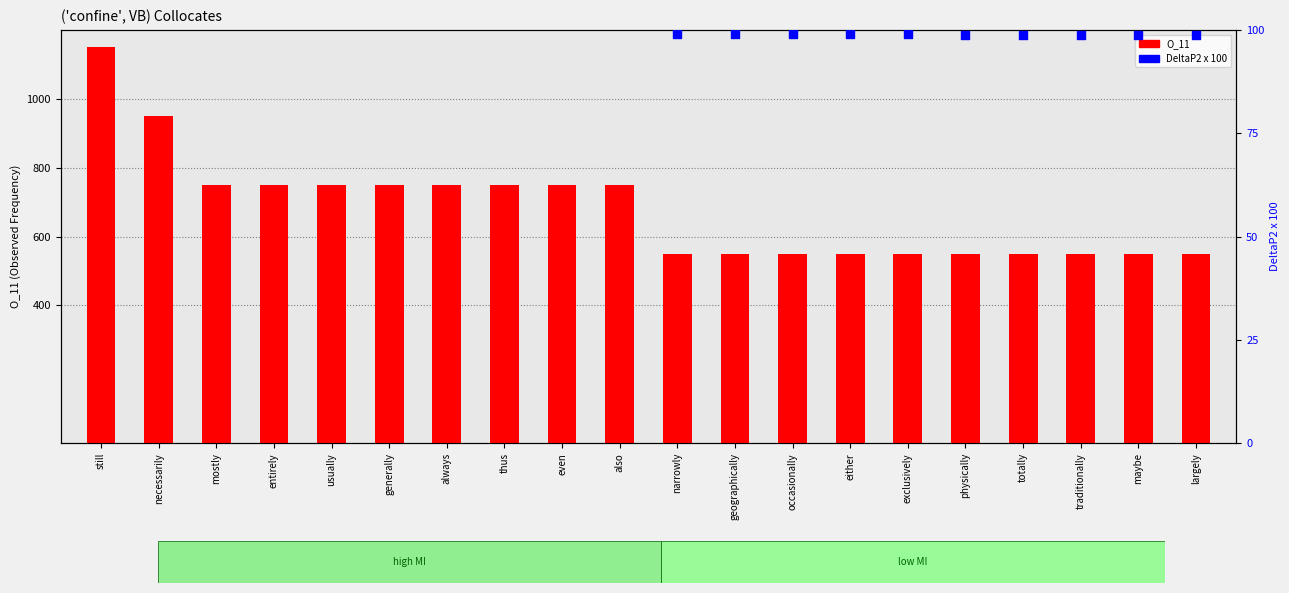

Which series contains the highest Y value?

O_11